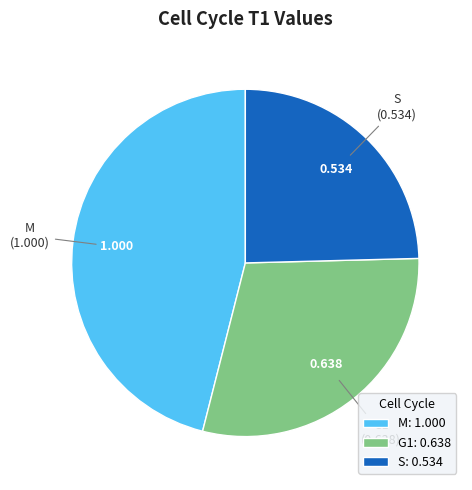

Between M and S, which is larger?

M